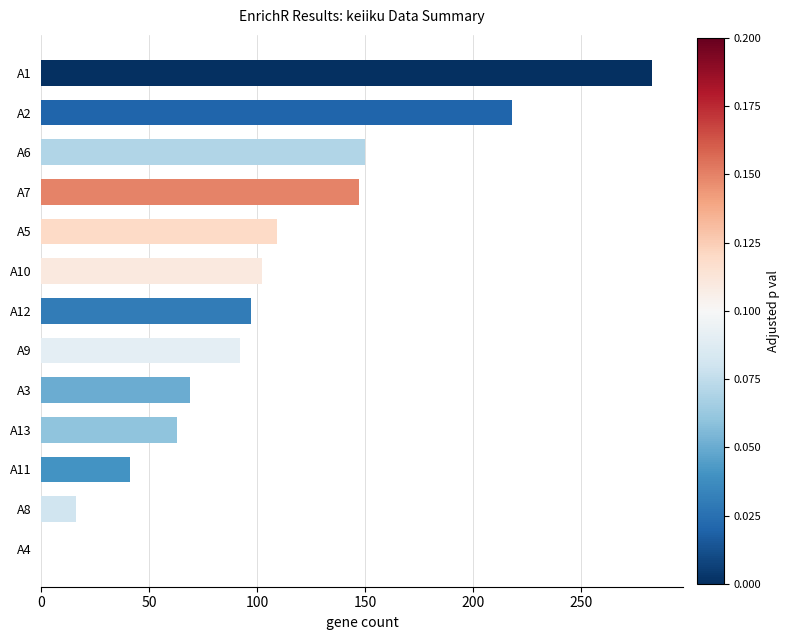

What is the change in value from A4 to A13?

+63